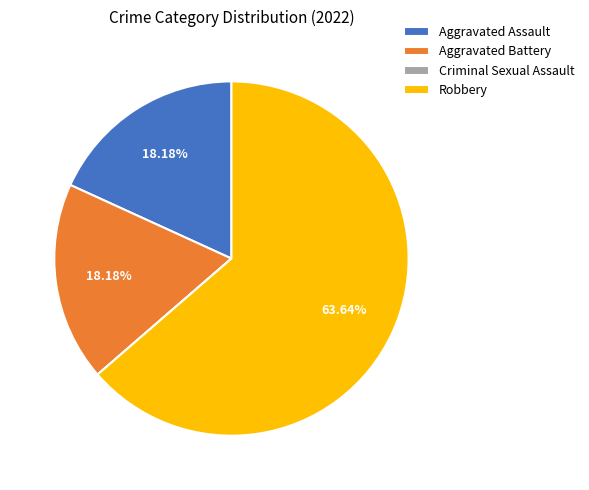

Is the sum of Aggravated Assault and Robbery greater than half?

Yes